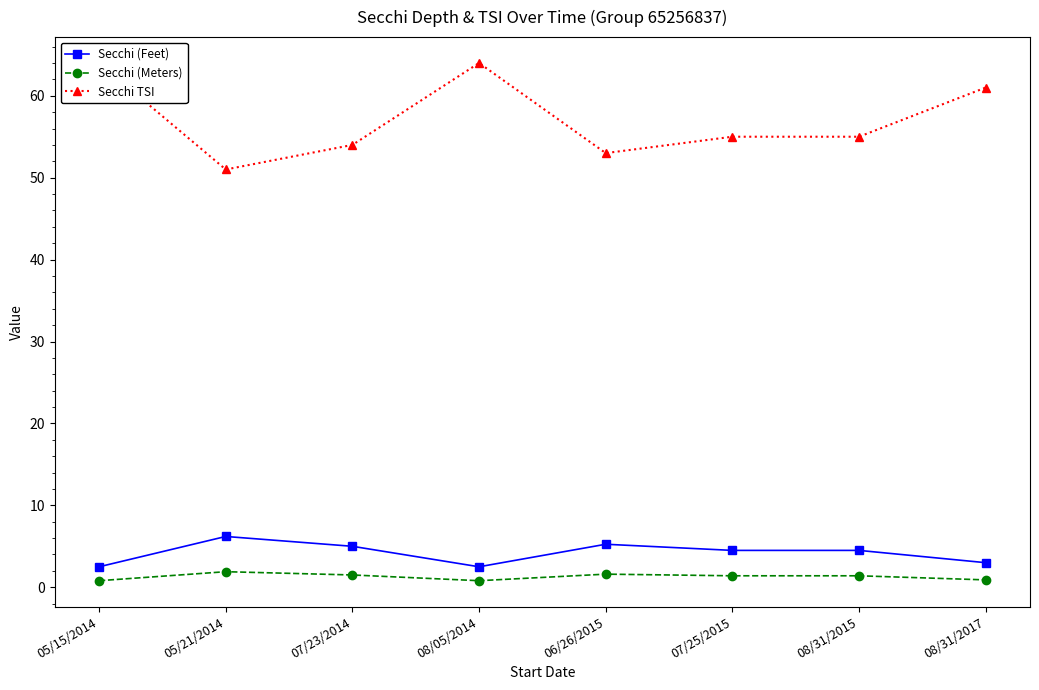

What is the average value of the Secchi (Feet) series?

4.2